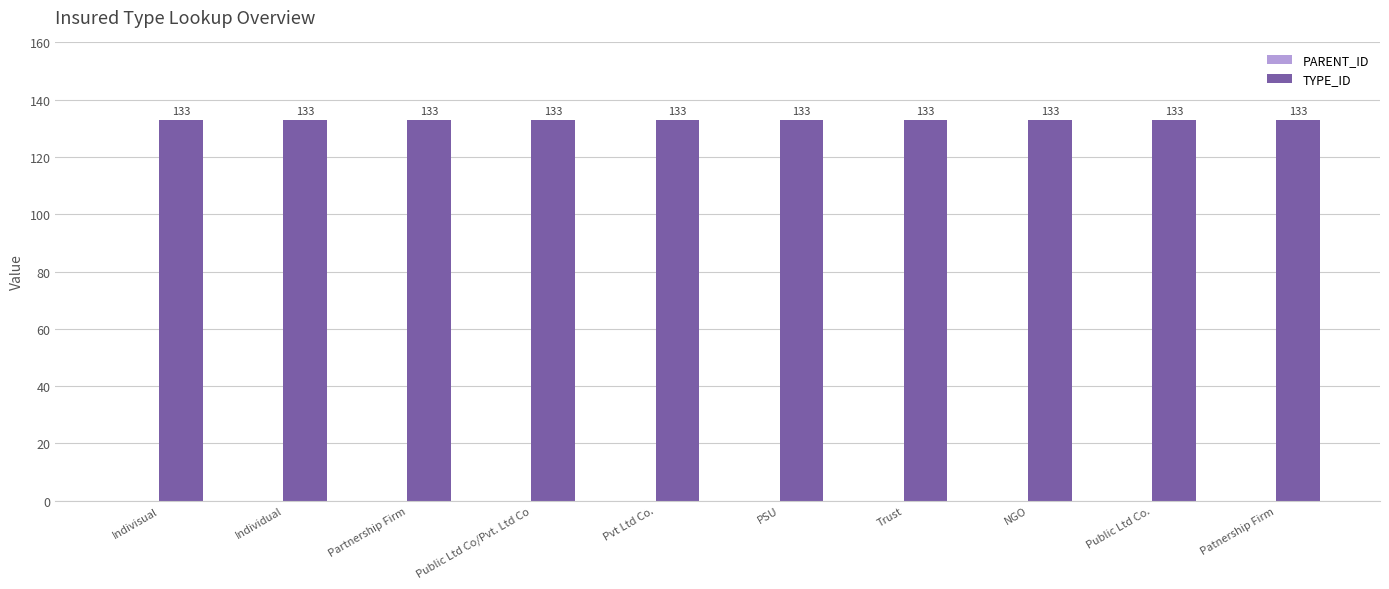

Is it true that PARENT_ID equals 0 at Pvt Ltd Co.?

True